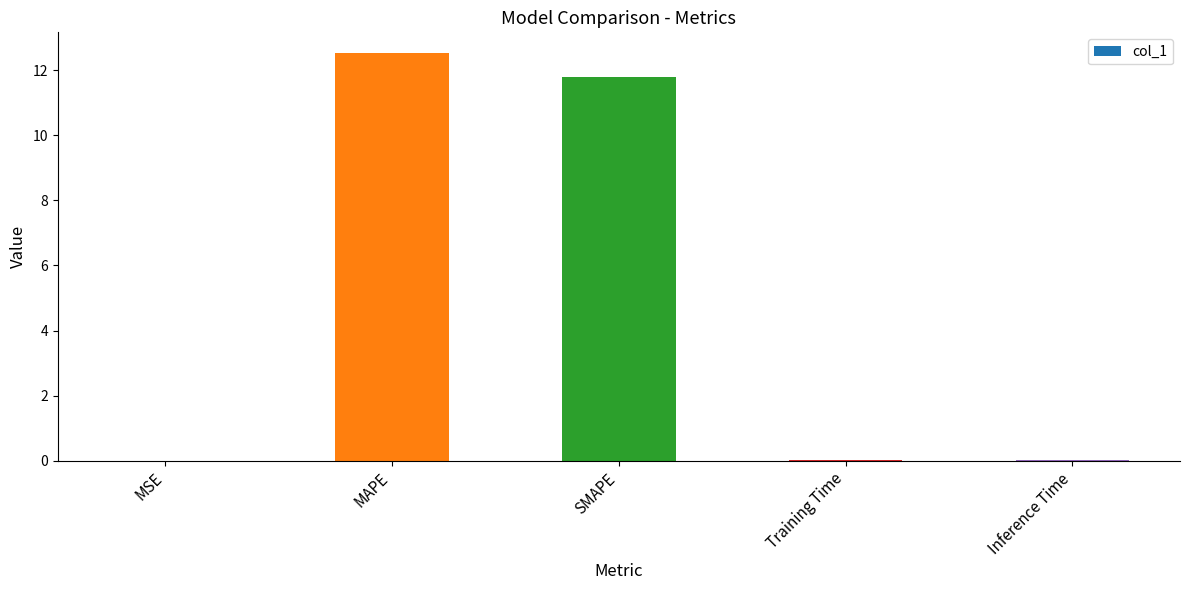

What is the maximum value shown in the chart?

12.5